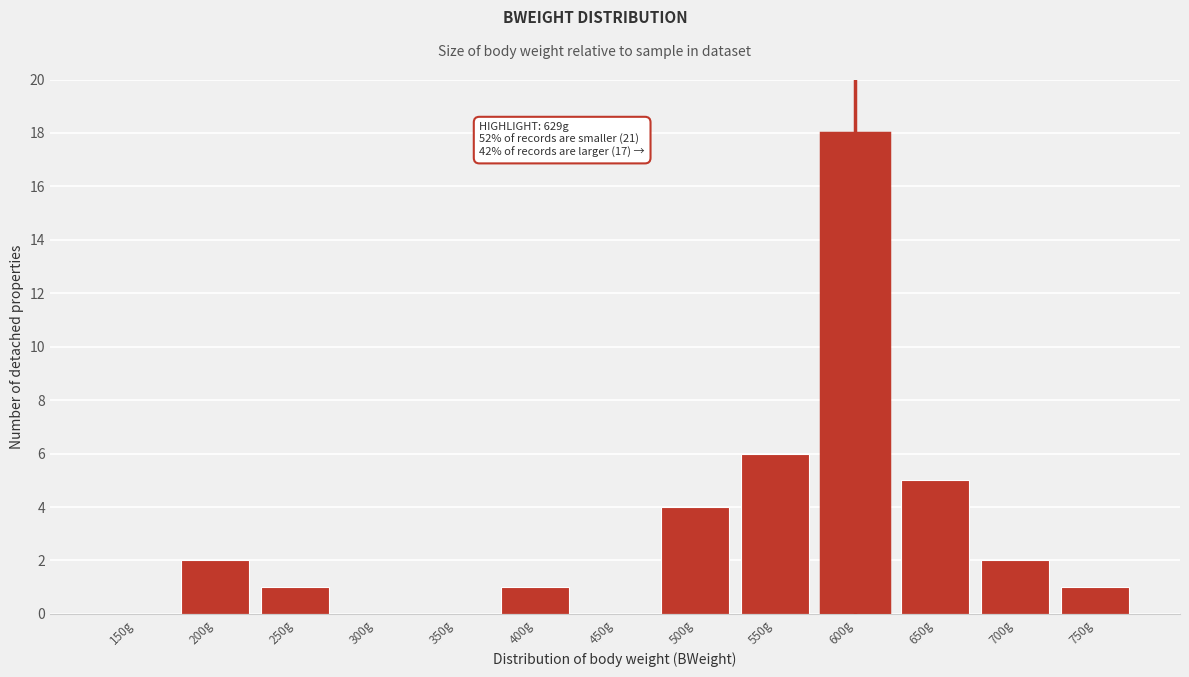

Reading left to right, transcribe all the data shown in this chart.

150g=0	200g=2	250g=1	300g=0	350g=0	400g=1	450g=0	500g=4	550g=6	600g=18	650g=5	700g=2	750g=1